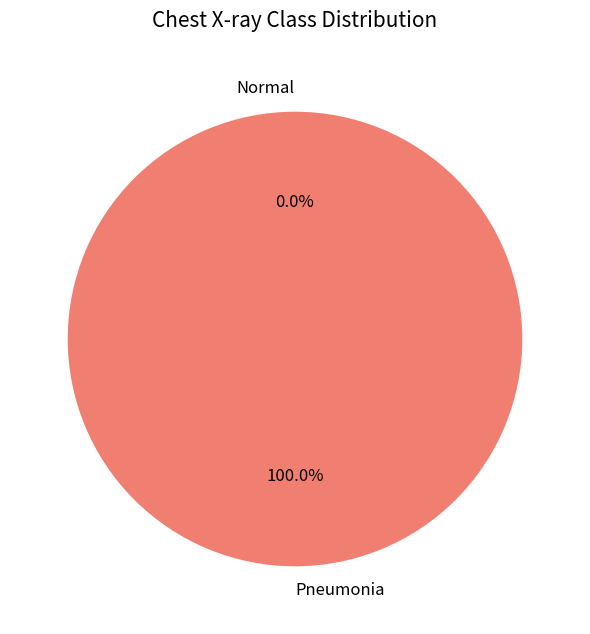

True or false: 1603759563 accounts for 6% of the total.

False